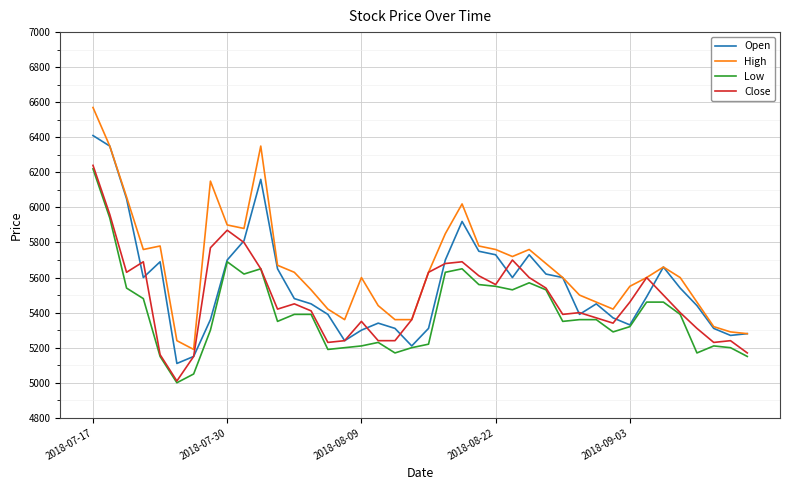

True or false: Low and High cross at least once.

False